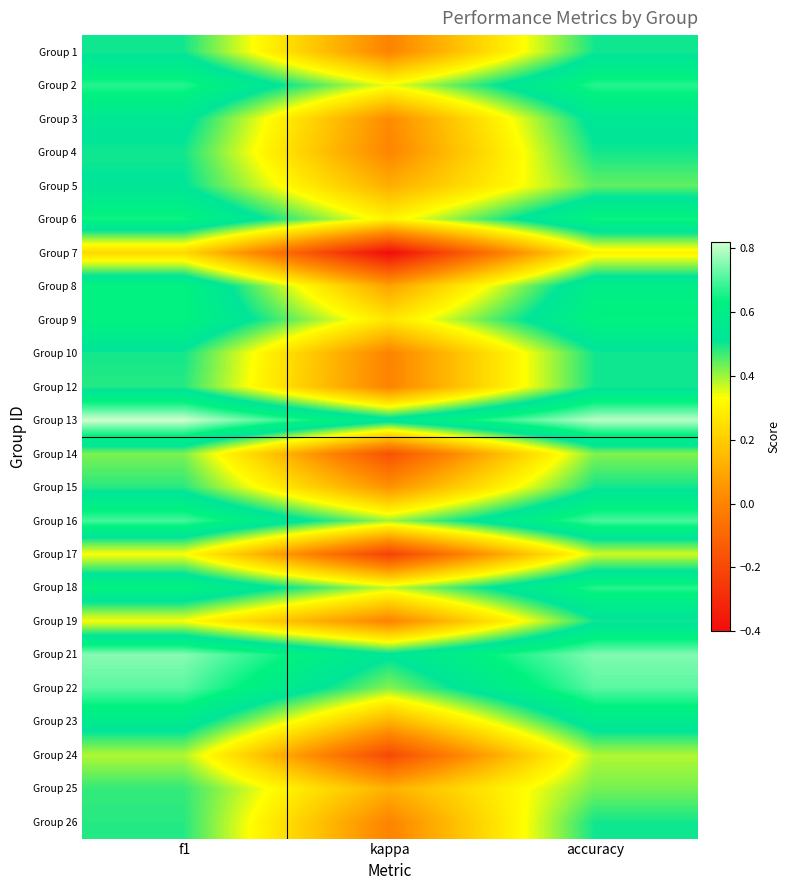

Reading left to right, what are all the values shown in this chart?

Group 1: f1=0.5	kappa=0.0	accuracy=0.5
Group 2: f1=0.7	kappa=0.3	accuracy=0.7
Group 3: f1=0.5	kappa=0.0	accuracy=0.5
Group 4: f1=0.5	kappa=0.0	accuracy=0.5
Group 5: f1=0.5	kappa=0.1	accuracy=0.4
Group 6: f1=0.6	kappa=0.3	accuracy=0.6
Group 7: f1=0.2	kappa=-0.4	accuracy=0.3
Group 8: f1=0.6	kappa=0.1	accuracy=0.6
Group 9: f1=0.6	kappa=0.3	accuracy=0.6
Group 10: f1=0.5	kappa=0.0	accuracy=0.5
Group 12: f1=0.5	kappa=0.0	accuracy=0.5
Group 13: f1=0.8	kappa=0.5	accuracy=0.8
Group 14: f1=0.4	kappa=-0.2	accuracy=0.4
Group 15: f1=0.5	kappa=0.0	accuracy=0.5
Group 16: f1=0.7	kappa=0.4	accuracy=0.7
Group 17: f1=0.3	kappa=-0.2	accuracy=0.4
Group 18: f1=0.6	kappa=0.4	accuracy=0.7
Group 19: f1=0.3	kappa=0.0	accuracy=0.5
Group 21: f1=0.8	kappa=0.5	accuracy=0.8
Group 22: f1=0.7	kappa=0.4	accuracy=0.7
Group 23: f1=0.6	kappa=0.1	accuracy=0.6
Group 24: f1=0.4	kappa=-0.2	accuracy=0.4
Group 25: f1=0.5	kappa=0.1	accuracy=0.4
Group 26: f1=0.5	kappa=0.0	accuracy=0.5